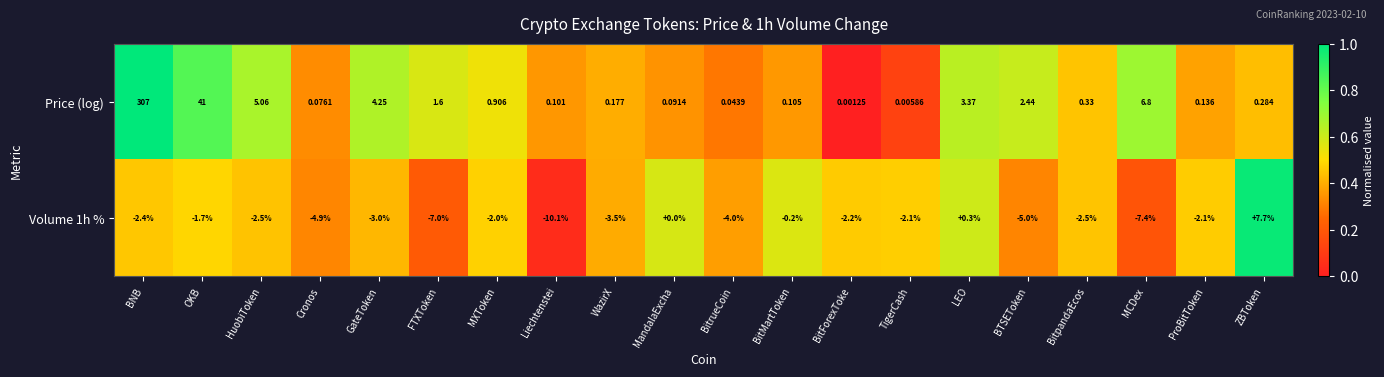

At which category is the sum across all series the highest?

BNB